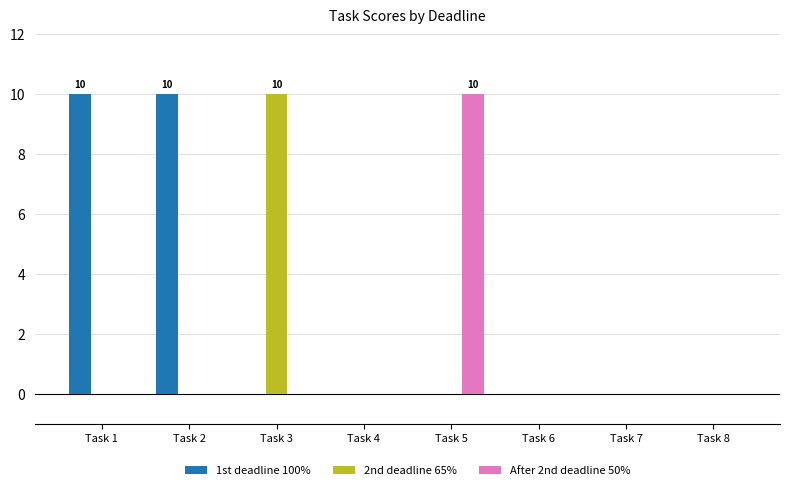

Are the bars grouped side by side (vs. stacked)?

Yes